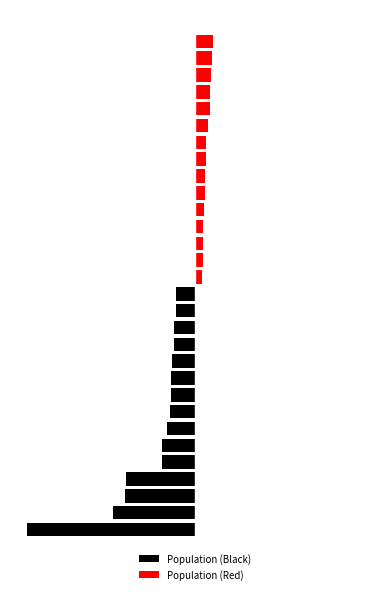

What are all the series names shown in the legend?

Population (Black), Population (Red)